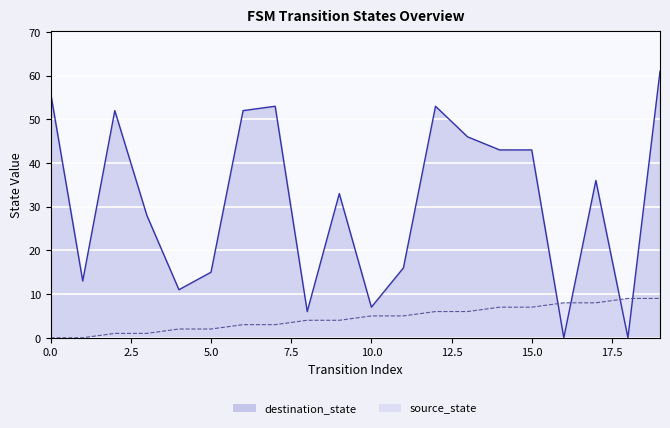

Which series has the largest total across all categories?

destination_state